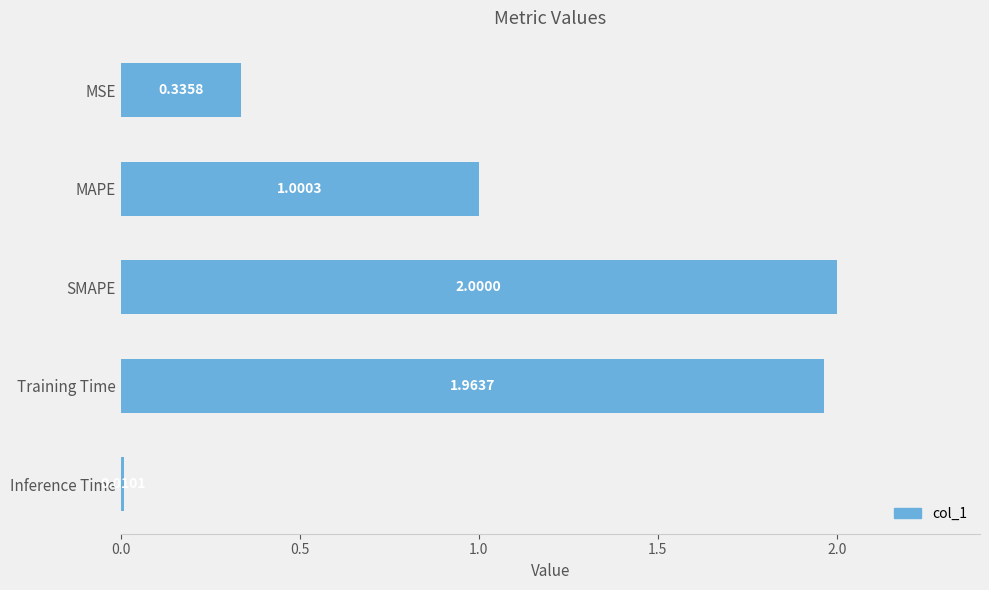

What is the maximum value shown in the chart?

2.0